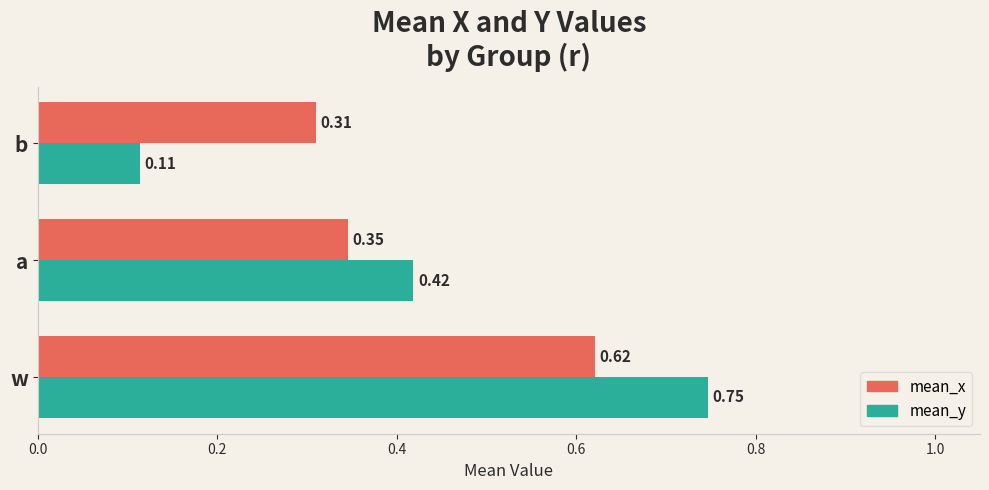

What is the total value across all series at w?

1.4